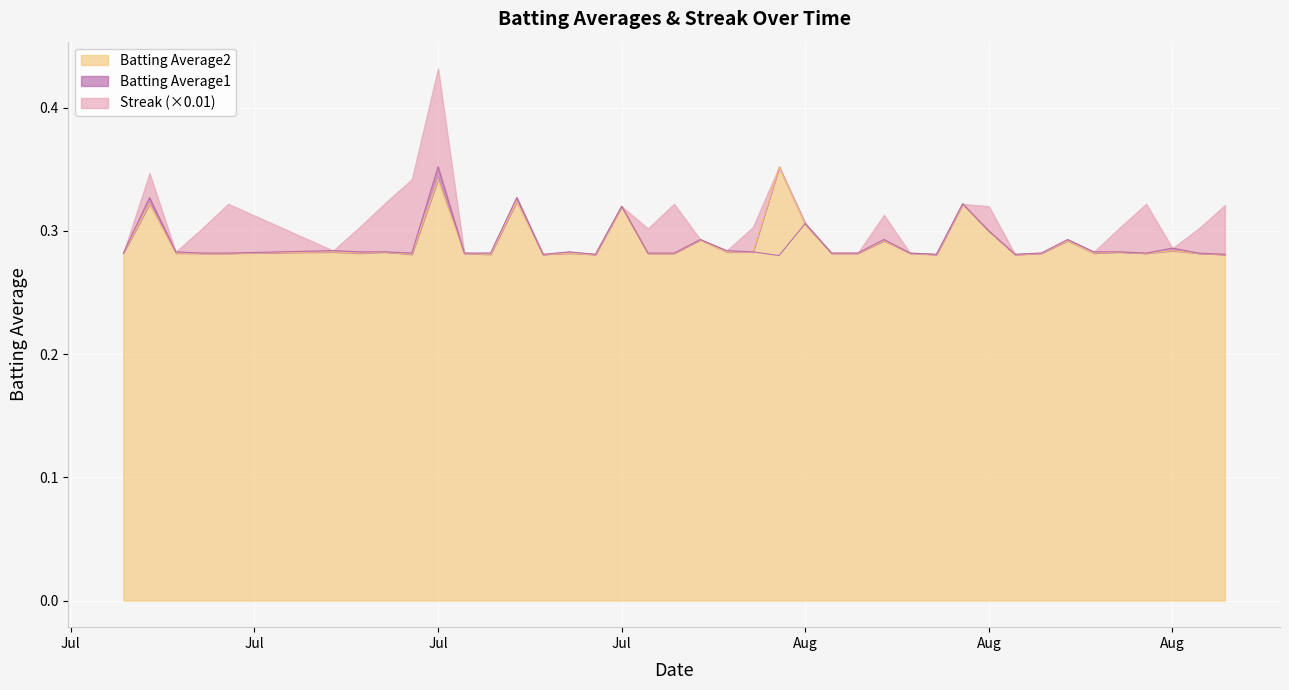

At which category does Batting Average1 reach its first local peak?

2010-07-08